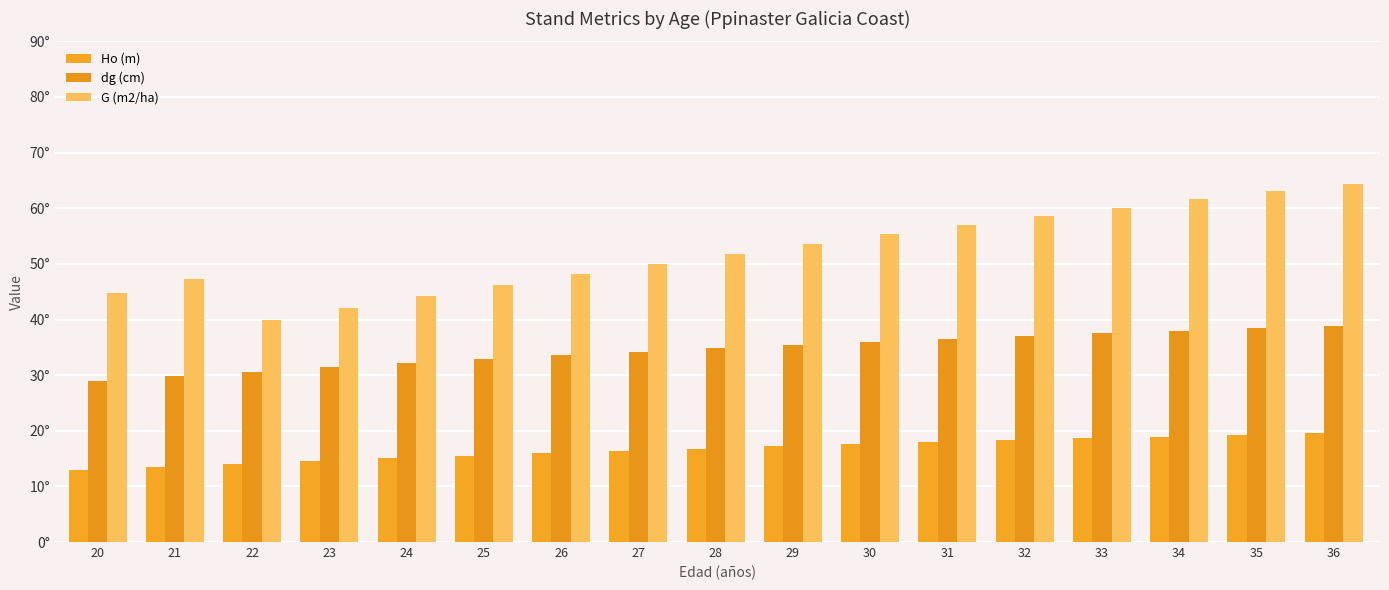

Which series has the widest spread of values?

G (m2/ha)